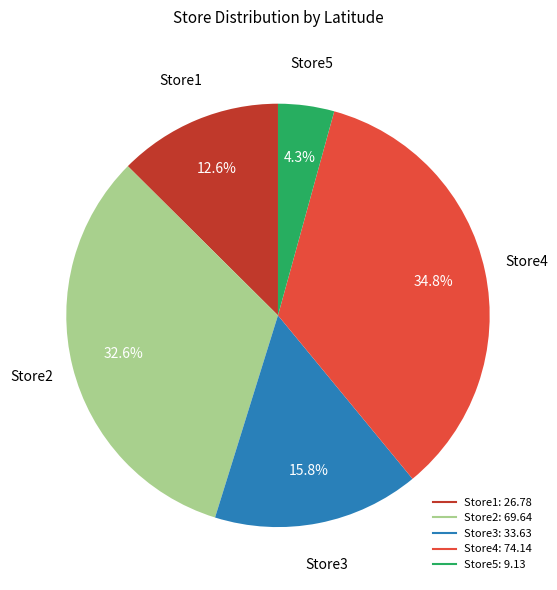

Which category has the smallest portion of the pie?

Store5